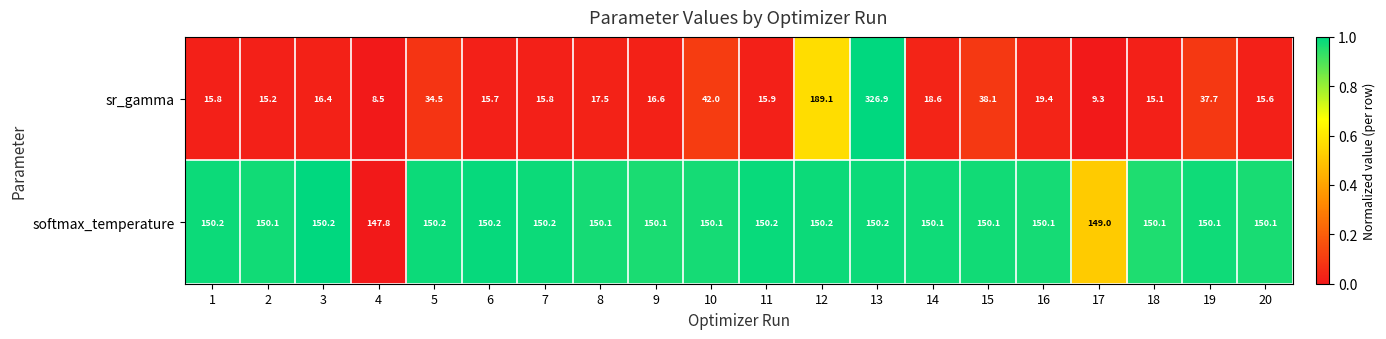

Is it true that sr_gamma equals 19.4 at 16?

True